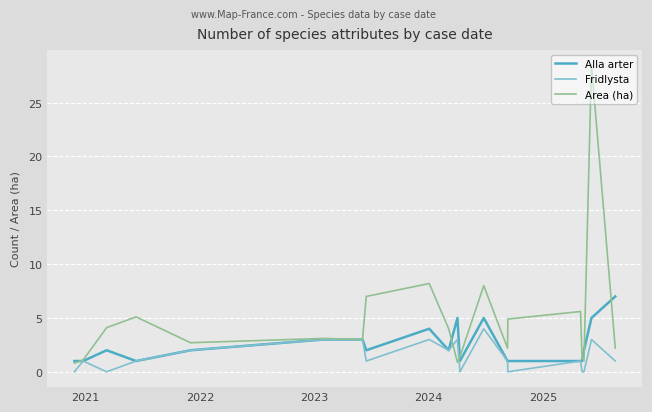

Which series has the largest total across all categories?

Area (ha)